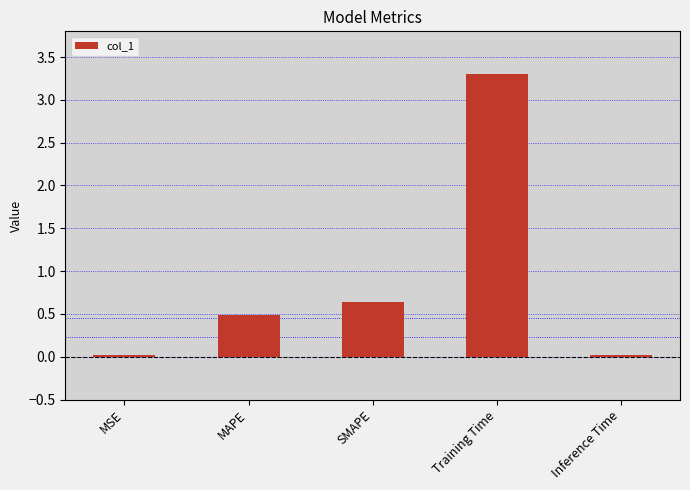

The chart shows a value of 0.6 at SMAPE. True or false?

True